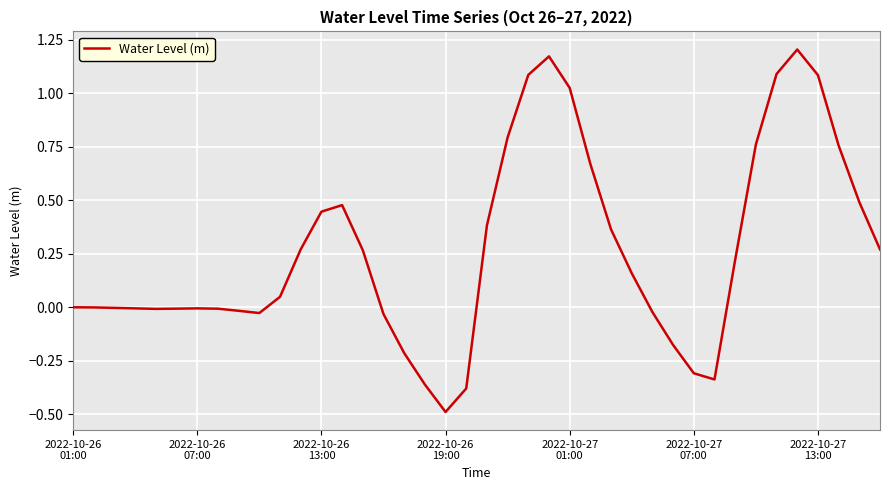

What is the smallest value displayed?

-0.5